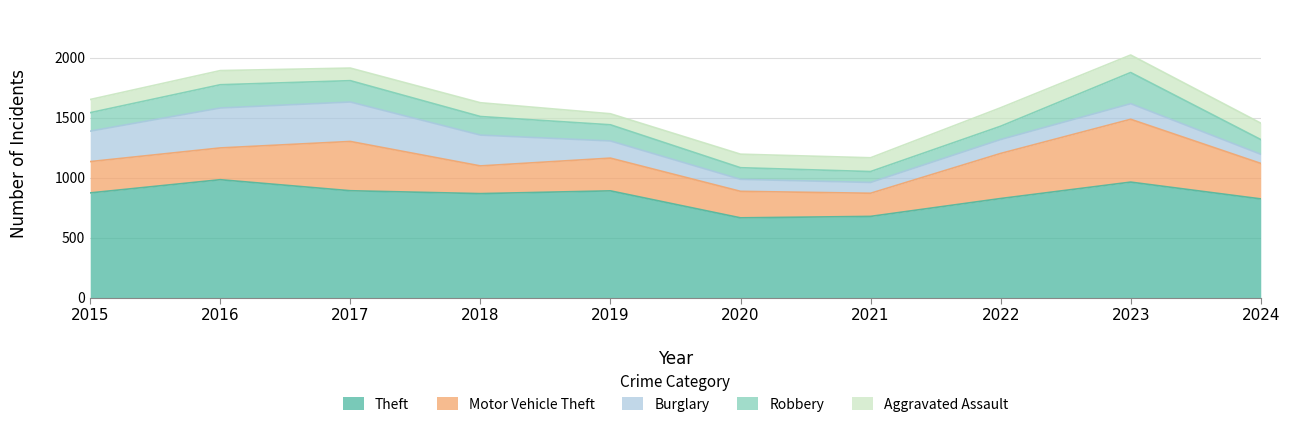

What is the sum of all Theft values?

8468